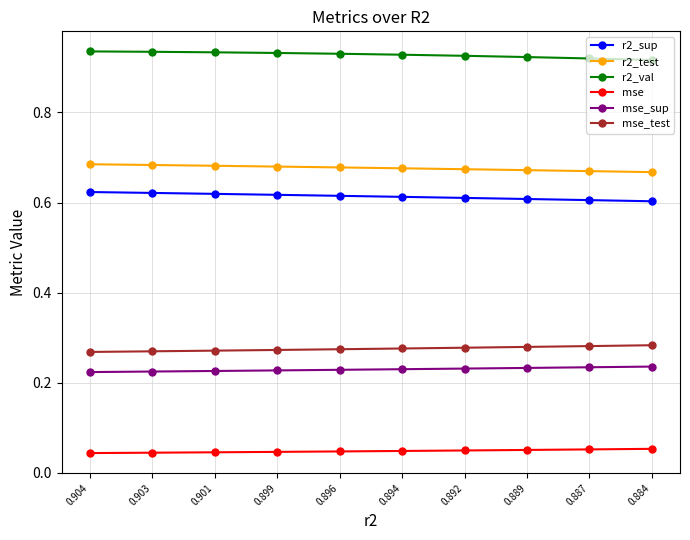

Which series has the largest total across all categories?

r2_val